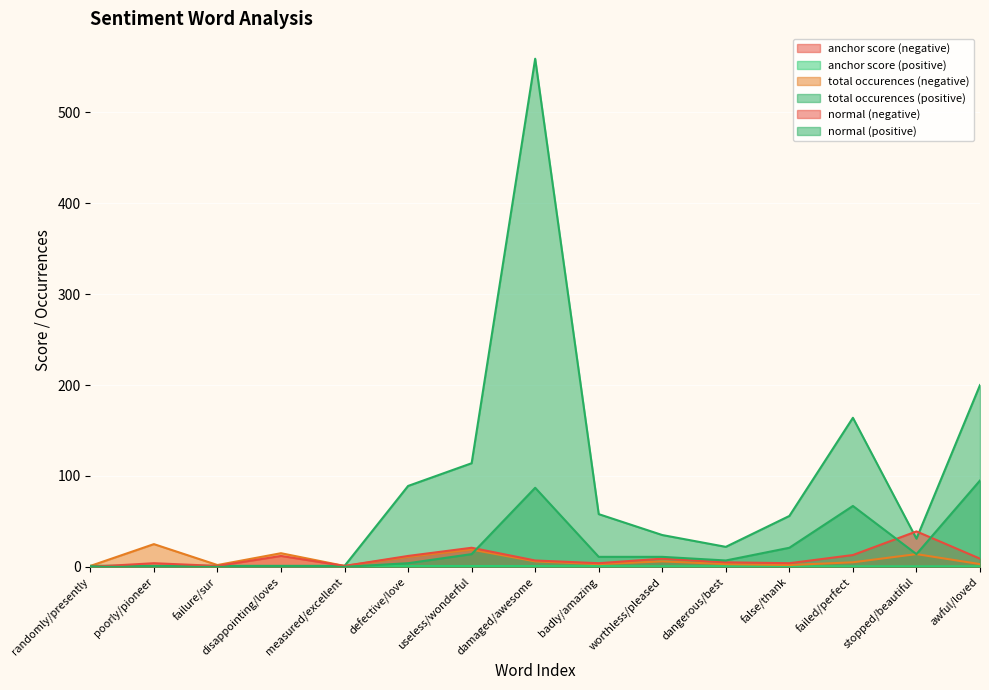

What is the difference between the maximum and minimum values in the total occurences (positive) series?

558.0